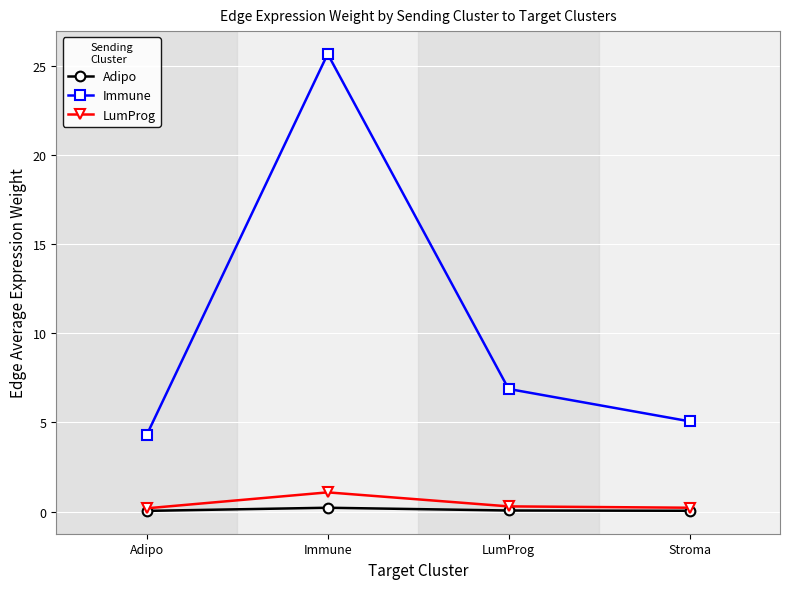

What is the label of the 2nd point from the right?

LumProg